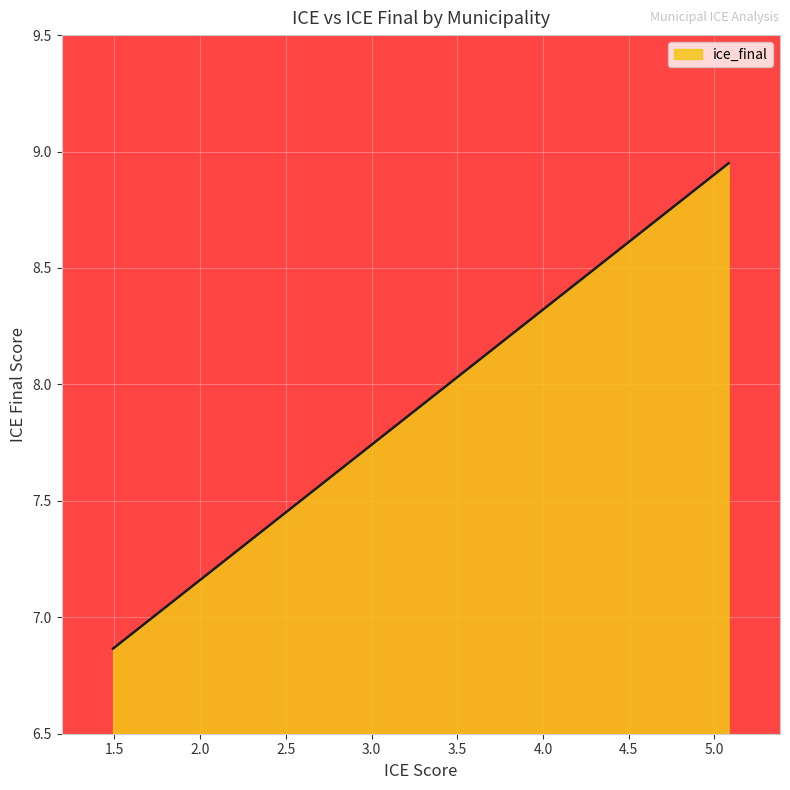

What is the difference between the maximum and minimum values?

2.1